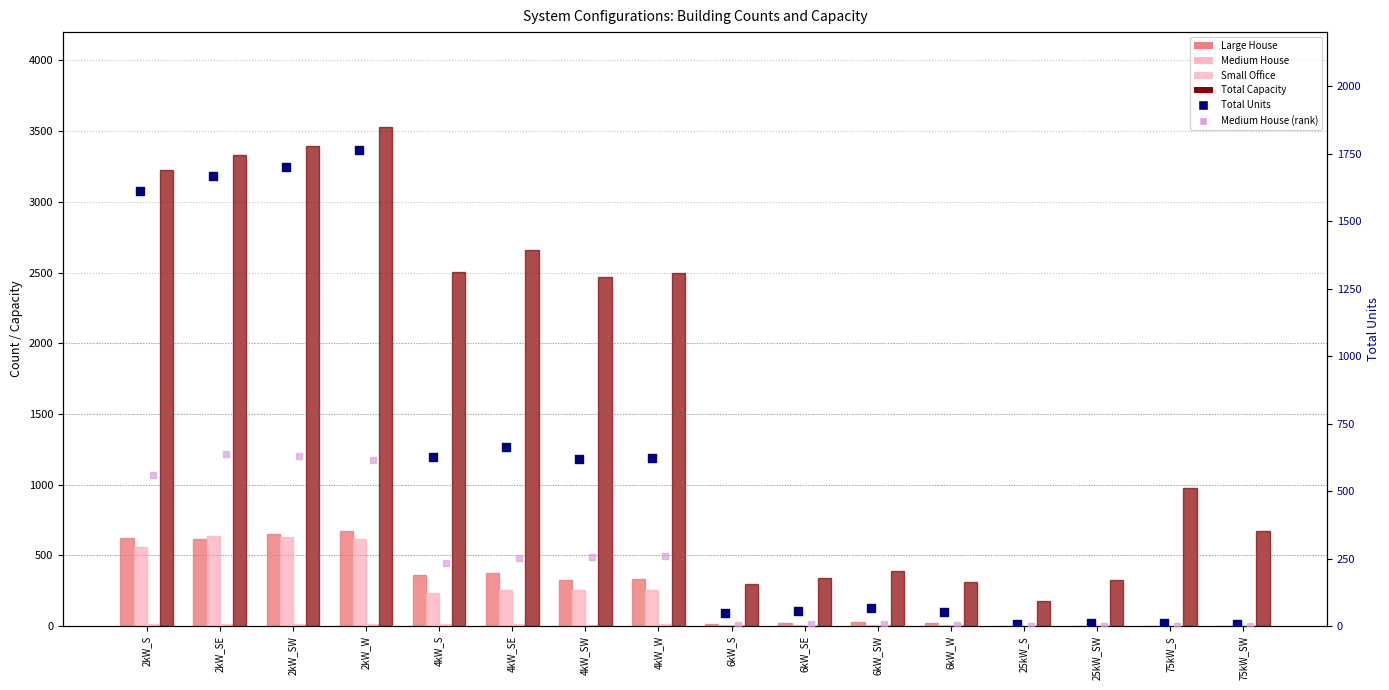

Which series has the widest spread of Y values?

Total Capacity